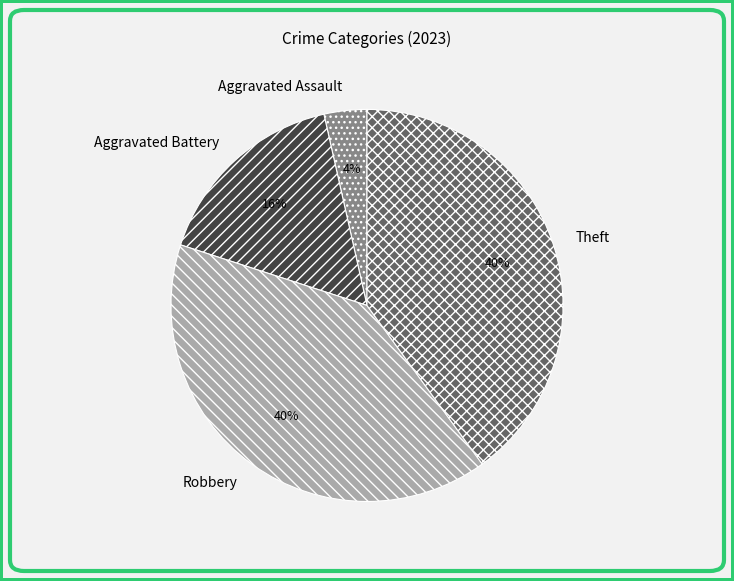

To the nearest percent, what portion does Aggravated Battery represent?

16%